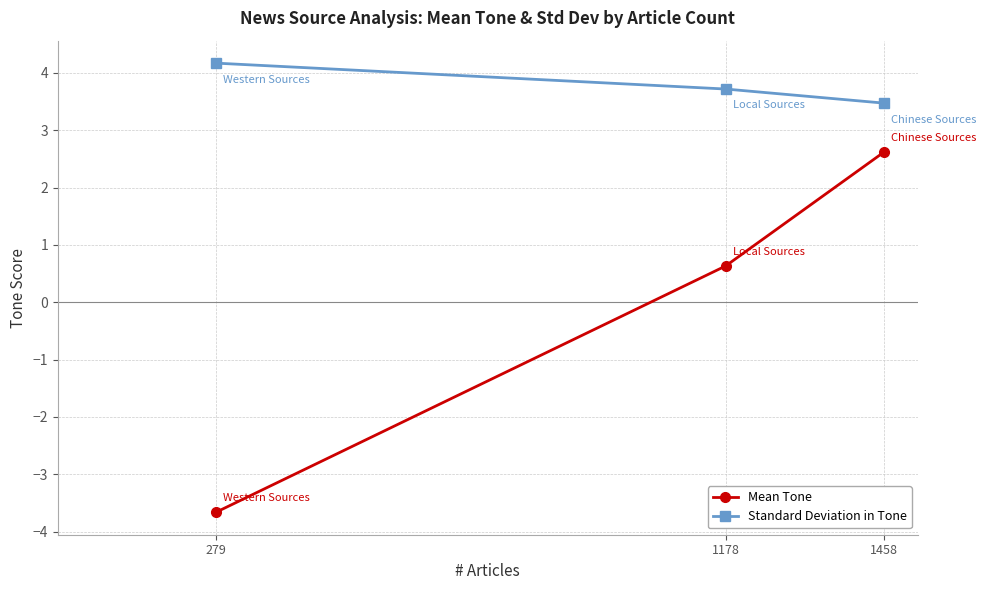

Does the chart have visible grid lines?

Yes